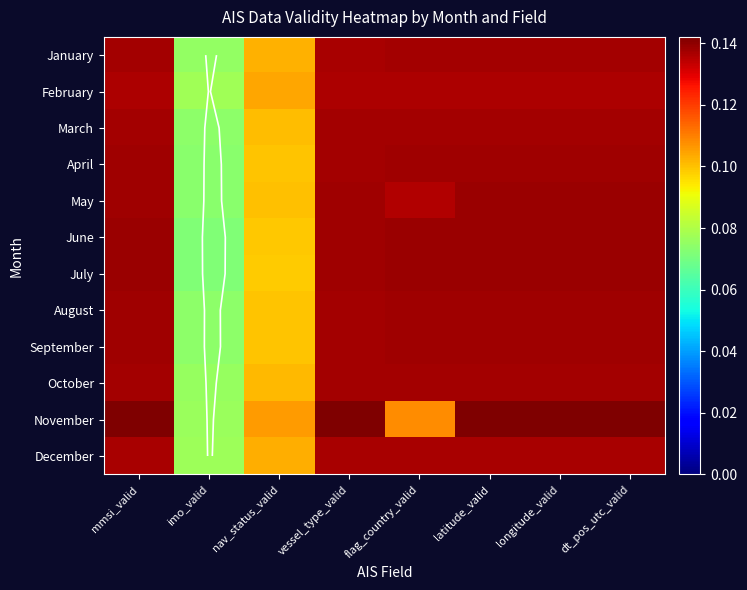

Which has a higher value, longitude_valid or imo_valid?

longitude_valid